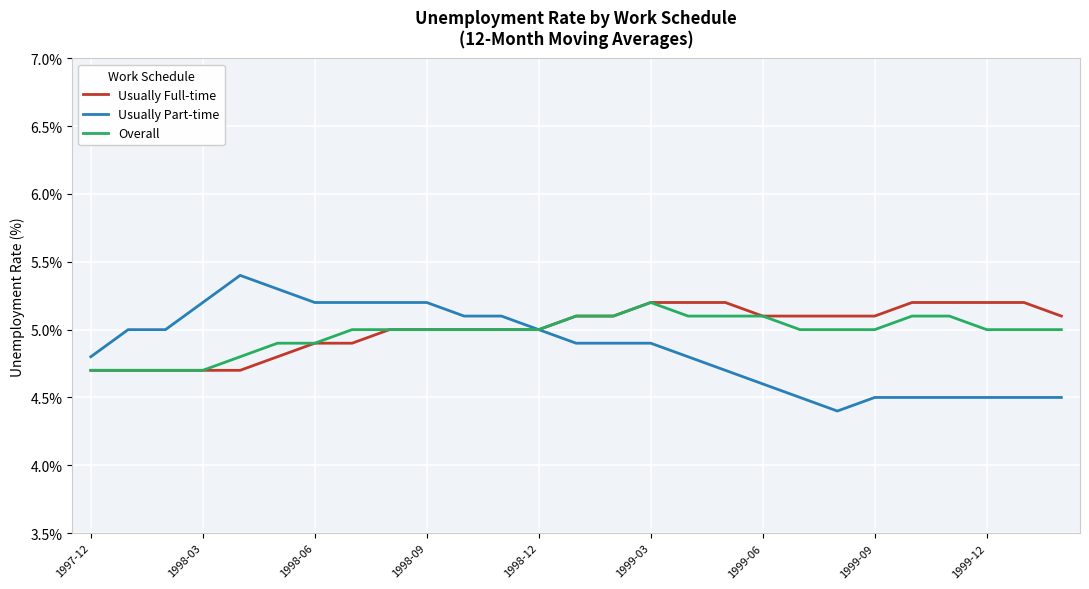

What is the highest value of the Overall series?

5.2